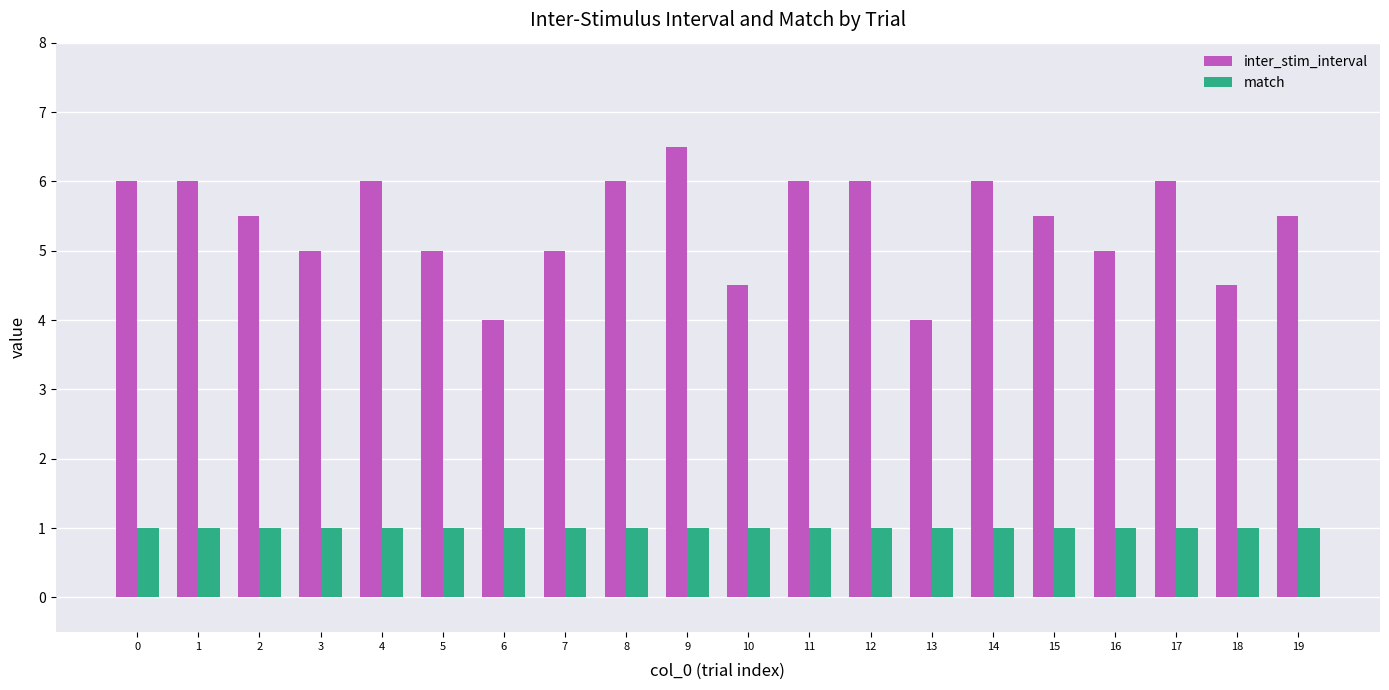

What is the value of the match bar at the 19th from the left?

1.0